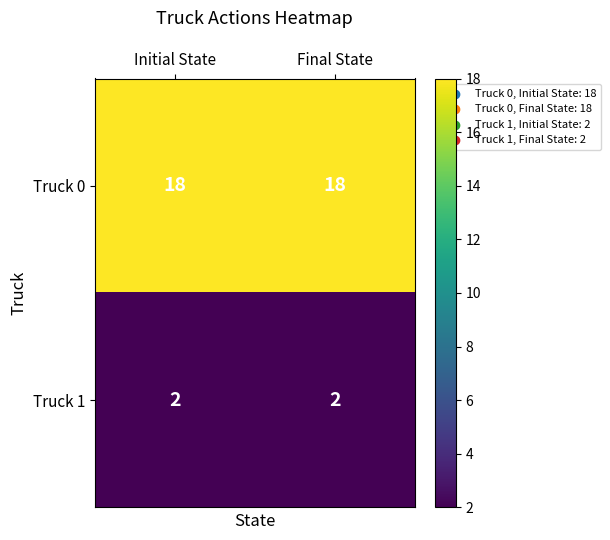

True or false: Truck 0 has a value of 18 at Initial State.

True